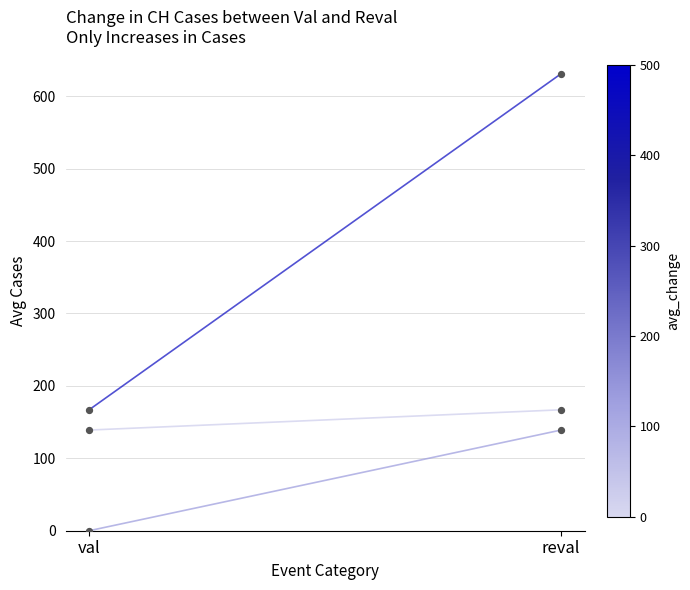

At which category is the sum across all series the highest?

reval